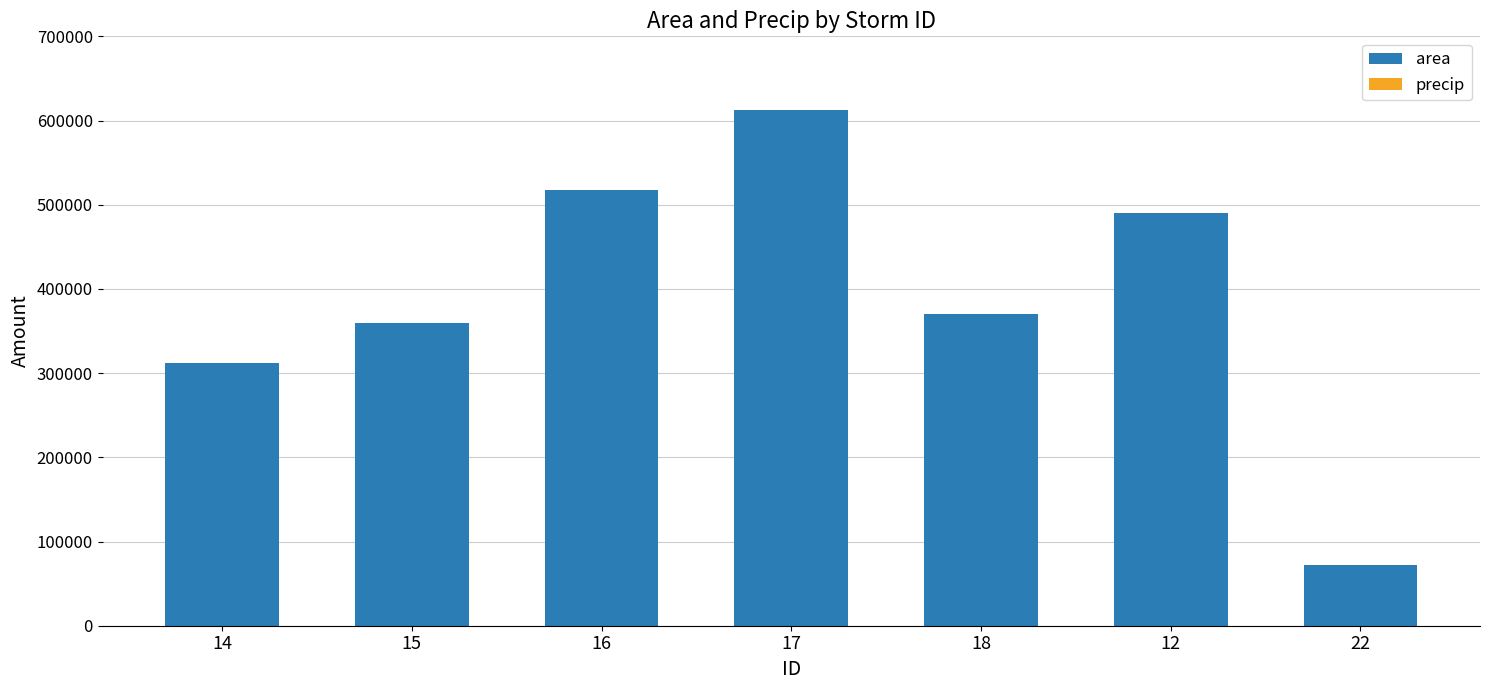

What is the sum of the precip values at 15 and 12?

5.0